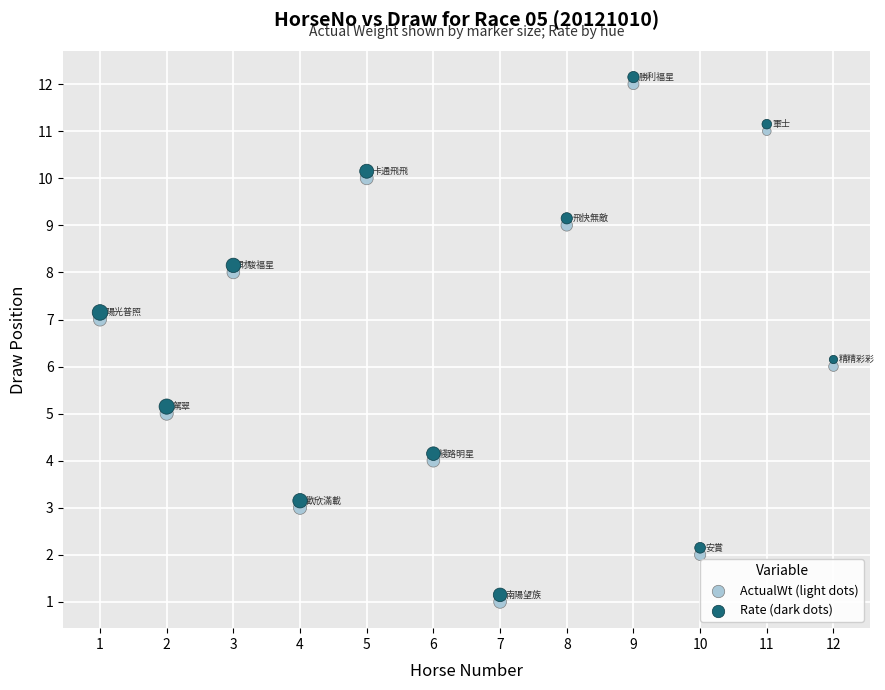

Across all data points, what is the range of X values (max minus min)?

11.0